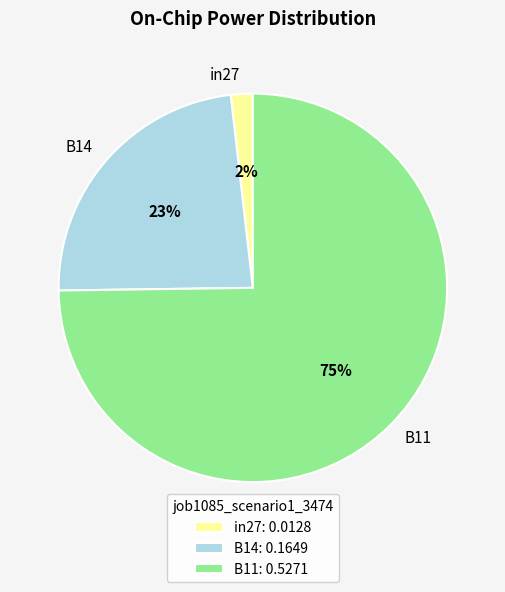

What percentage is the B11 slice, to the nearest percent?

75%